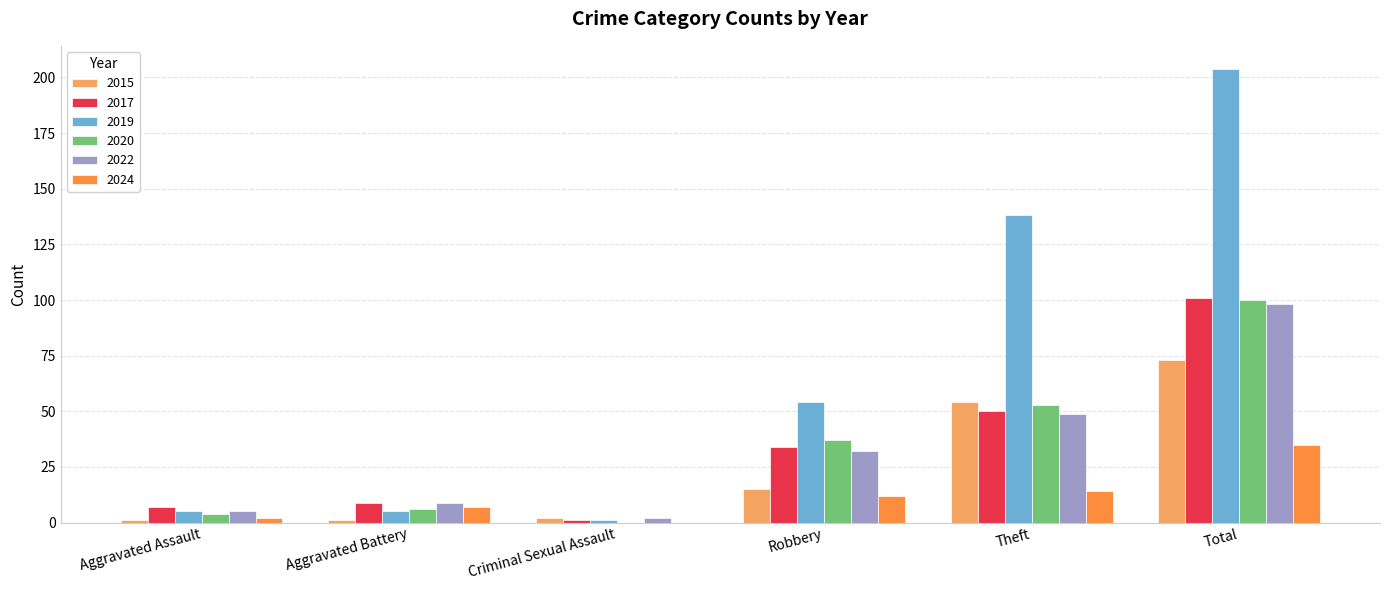

How many data points does each series have?

6